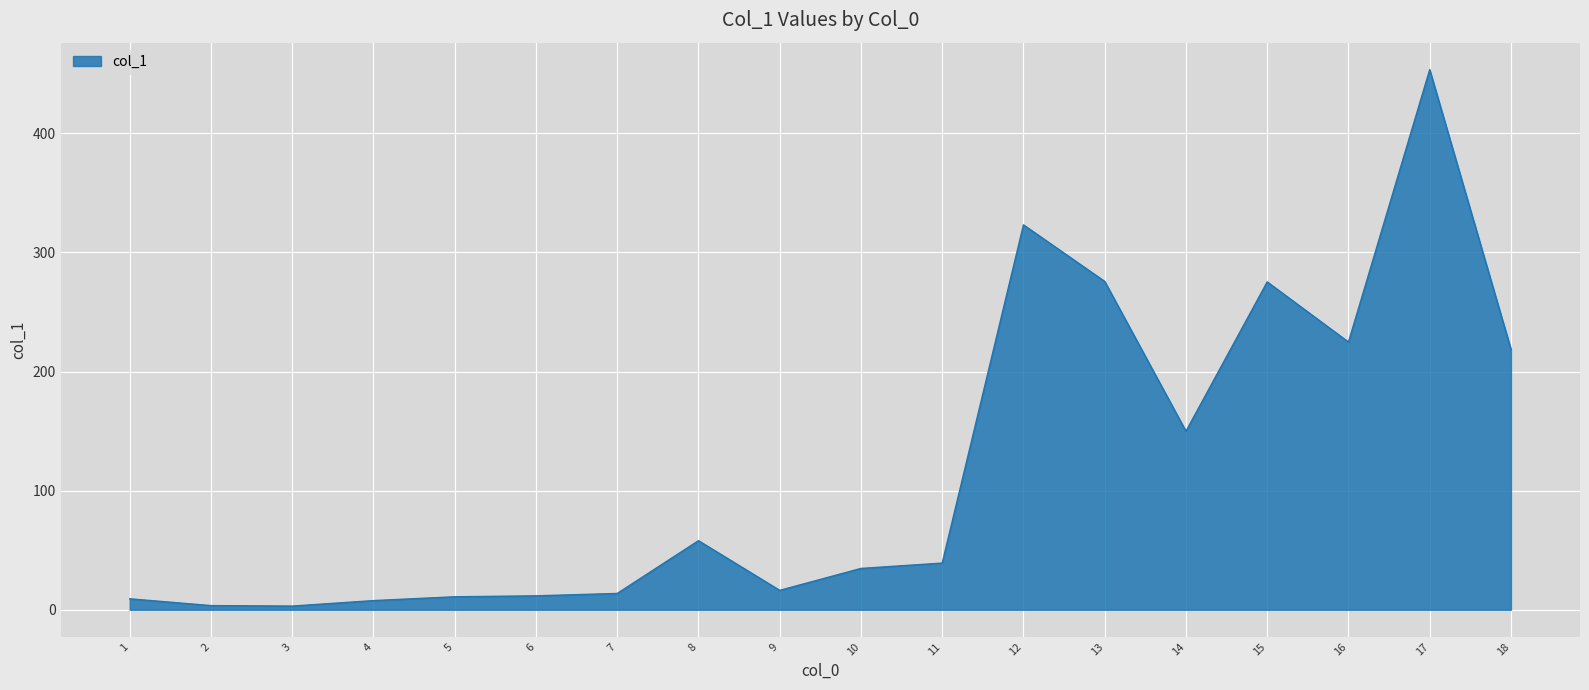

Is it true that the value at 17 is 453.5?

True